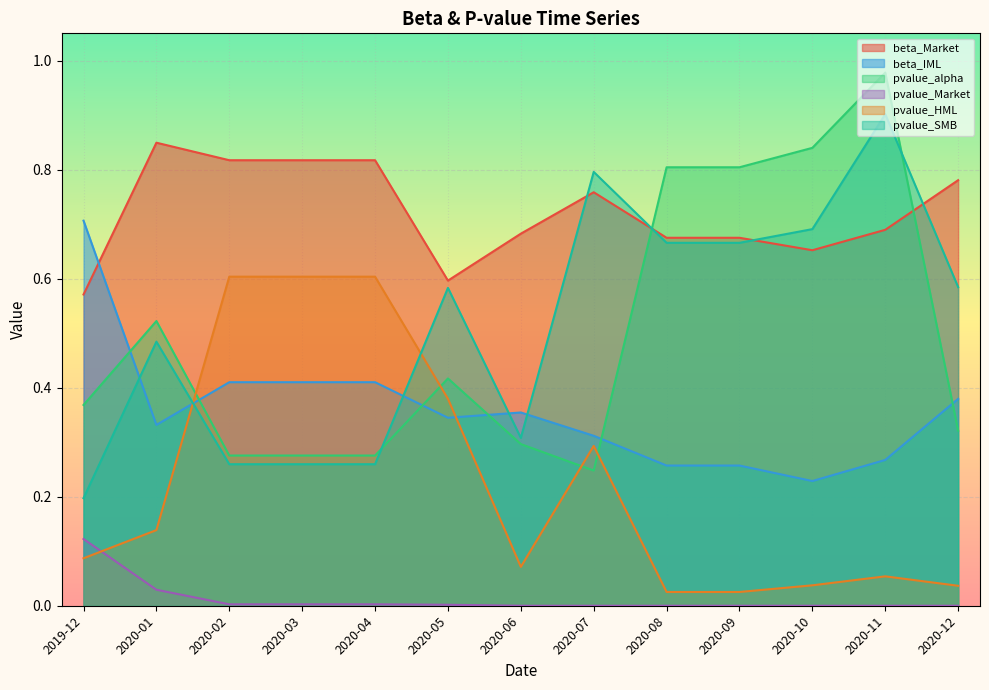

Count the number of categories in the chart.

13